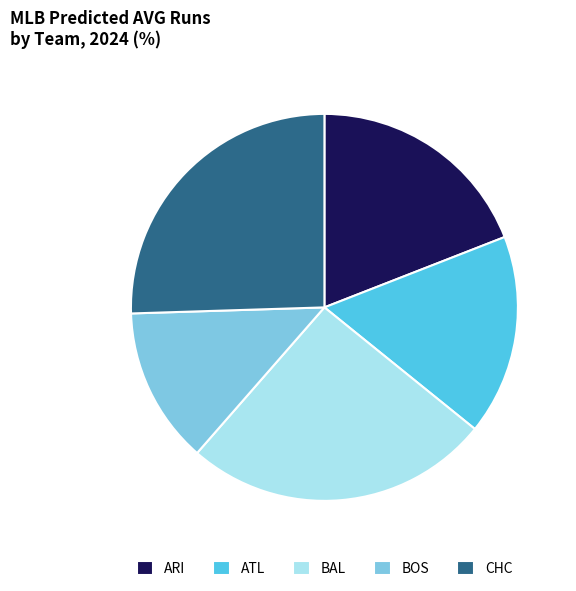

Does any single category account for the majority?

No